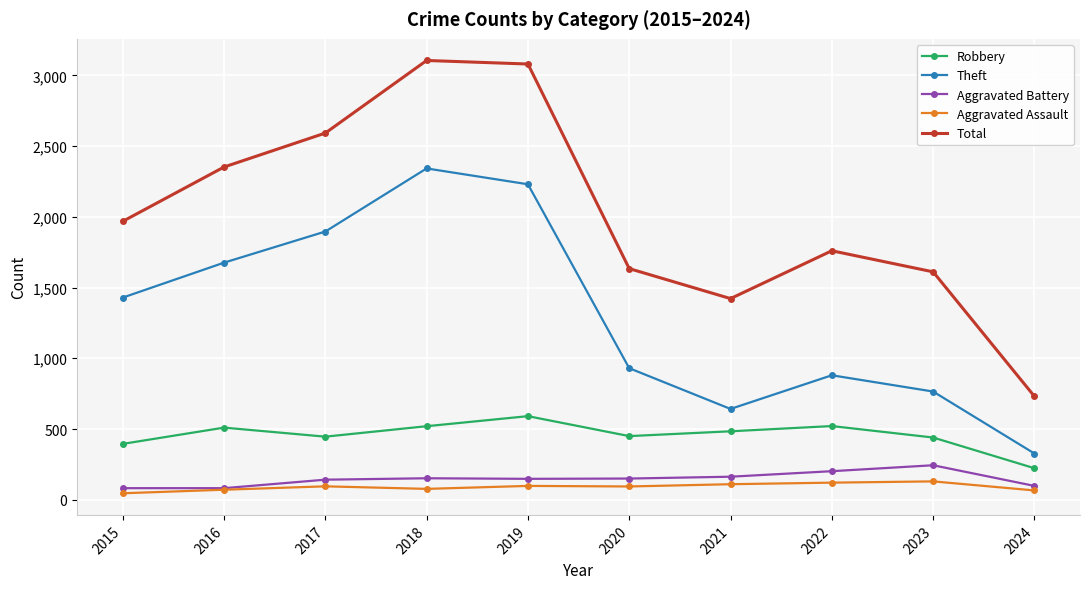

True or false: Robbery and Aggravated Assault cross at least once.

False